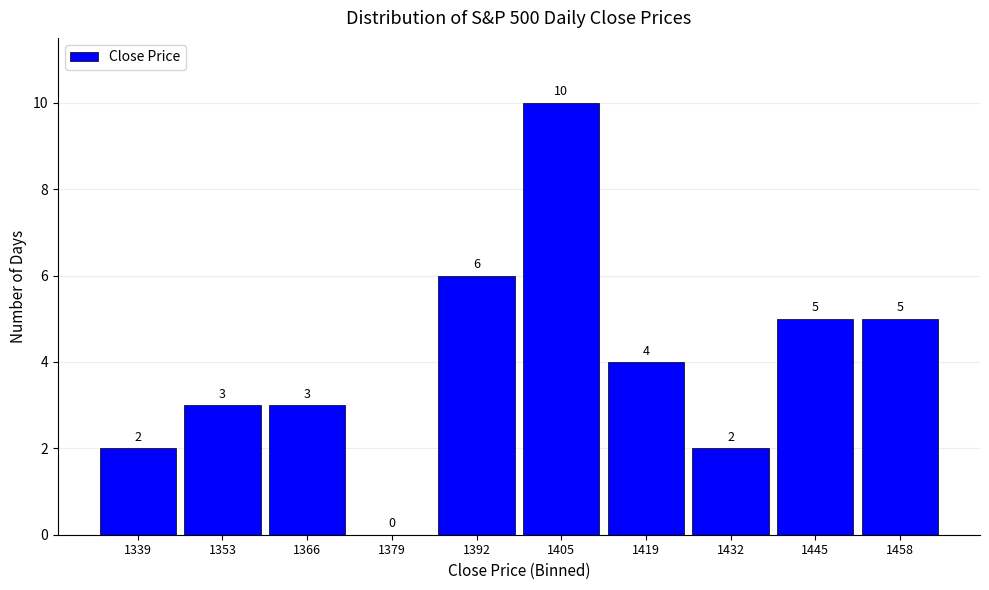

How tall is the bar that spans 1426 to 1438 on the x-axis? The bar edges are not printed on the chart, so give them approximately, as read against the axis.

2